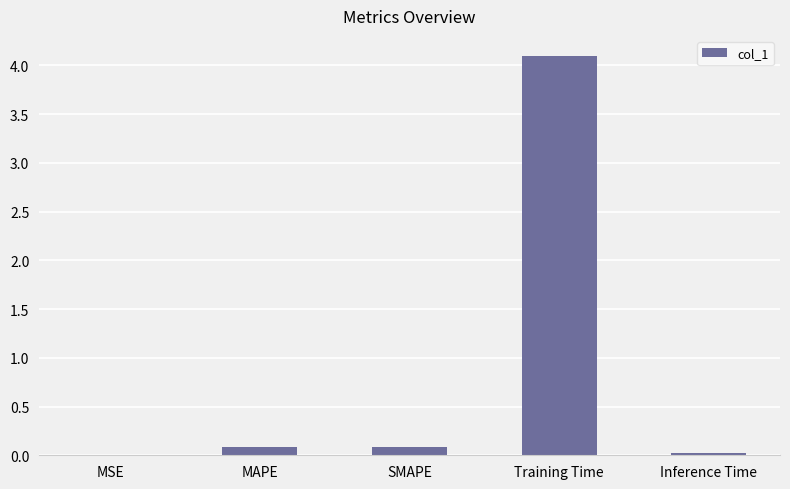

True or false: the data shows 7.1 at Training Time.

False